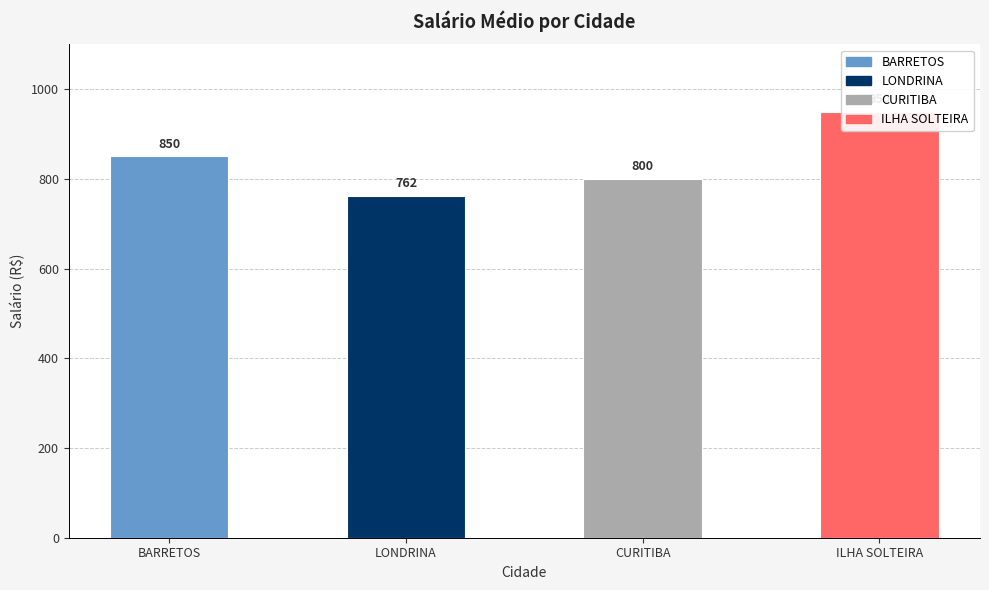

Count the number of values greater than 850.

1